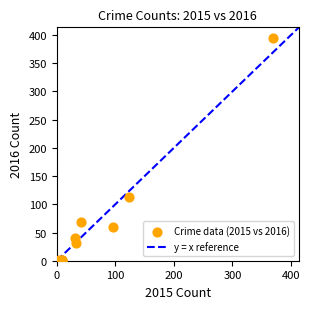

What Y value in the scatter plot is closest to 197?

113